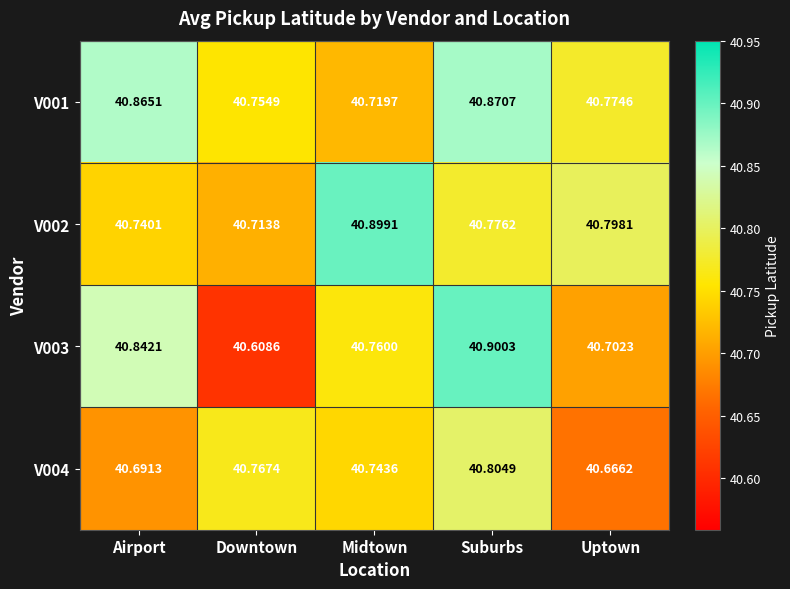

Rank the series at Downtown from highest to lowest value.

V004, V001, V002, V003